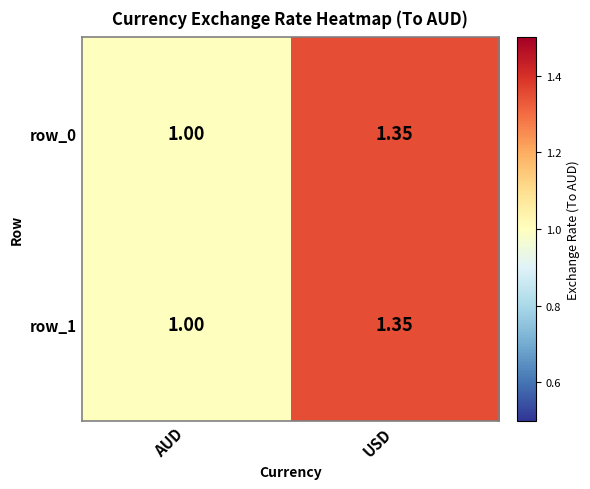

True or false: row_0 has a value of 1.6 at AUD.

False